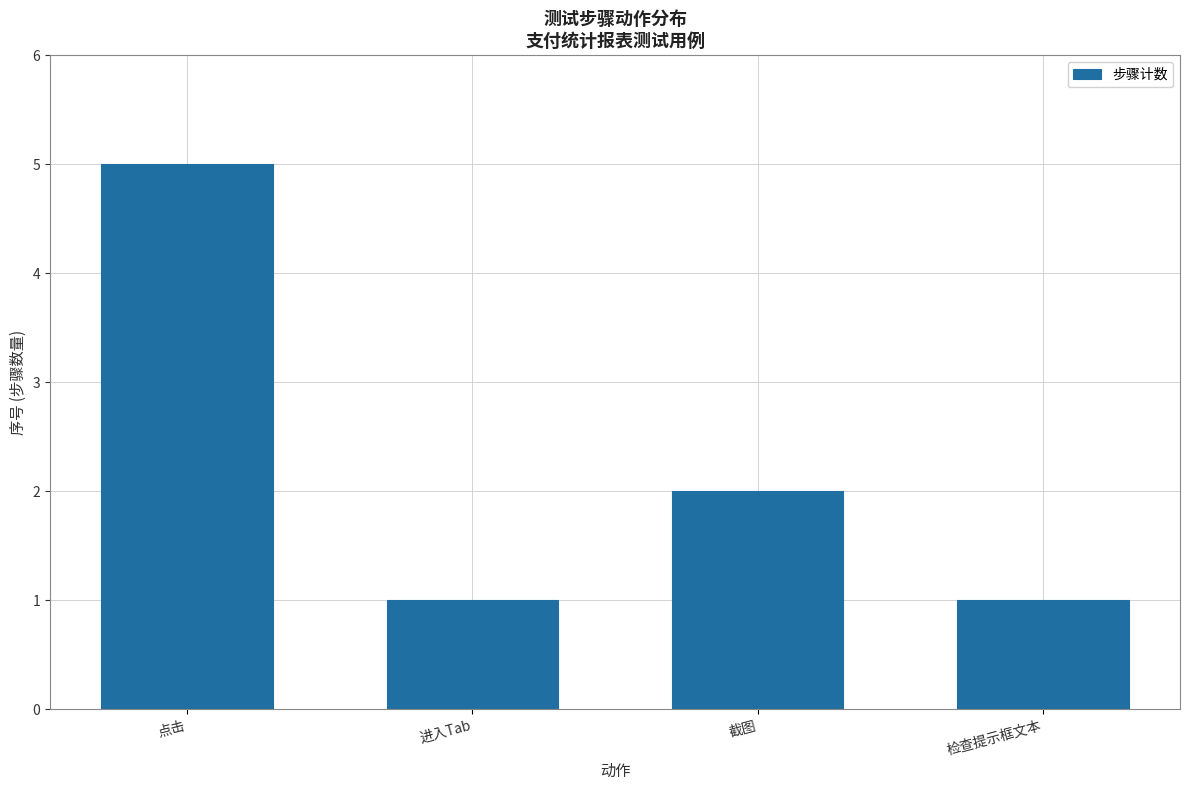

The value at 截图 is 3. True or false?

False